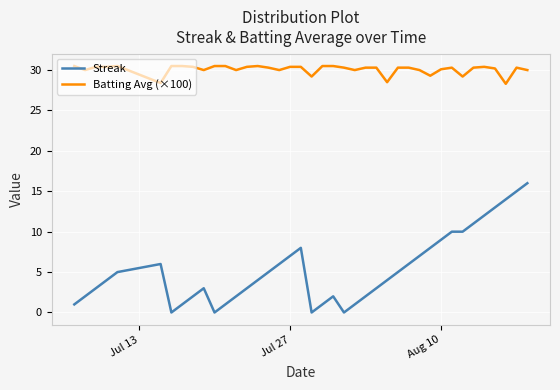

Which series has the largest total across all categories?

Batting Avg (×100)